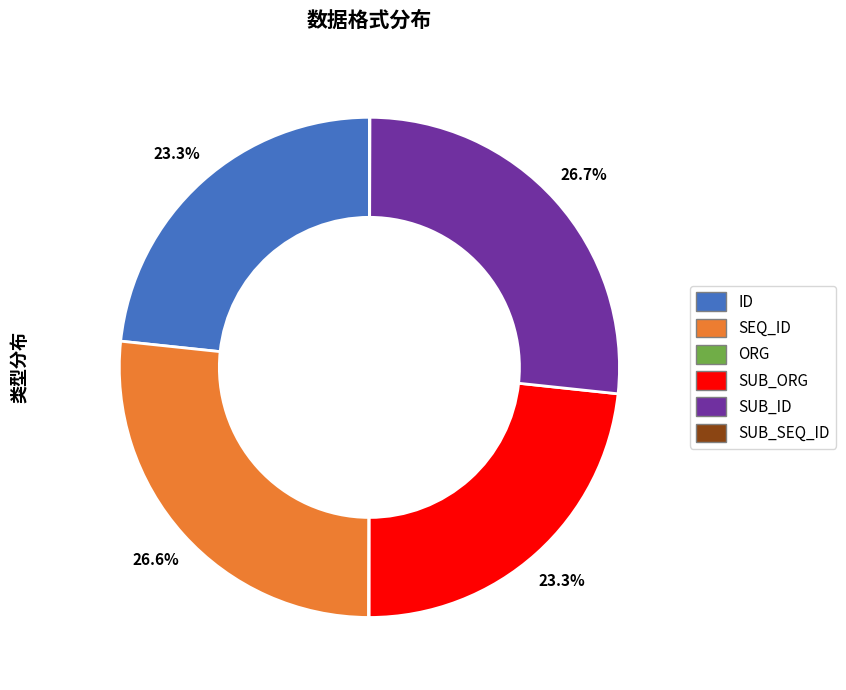

What portion of the pie excludes SEQ_ID?

73.4%